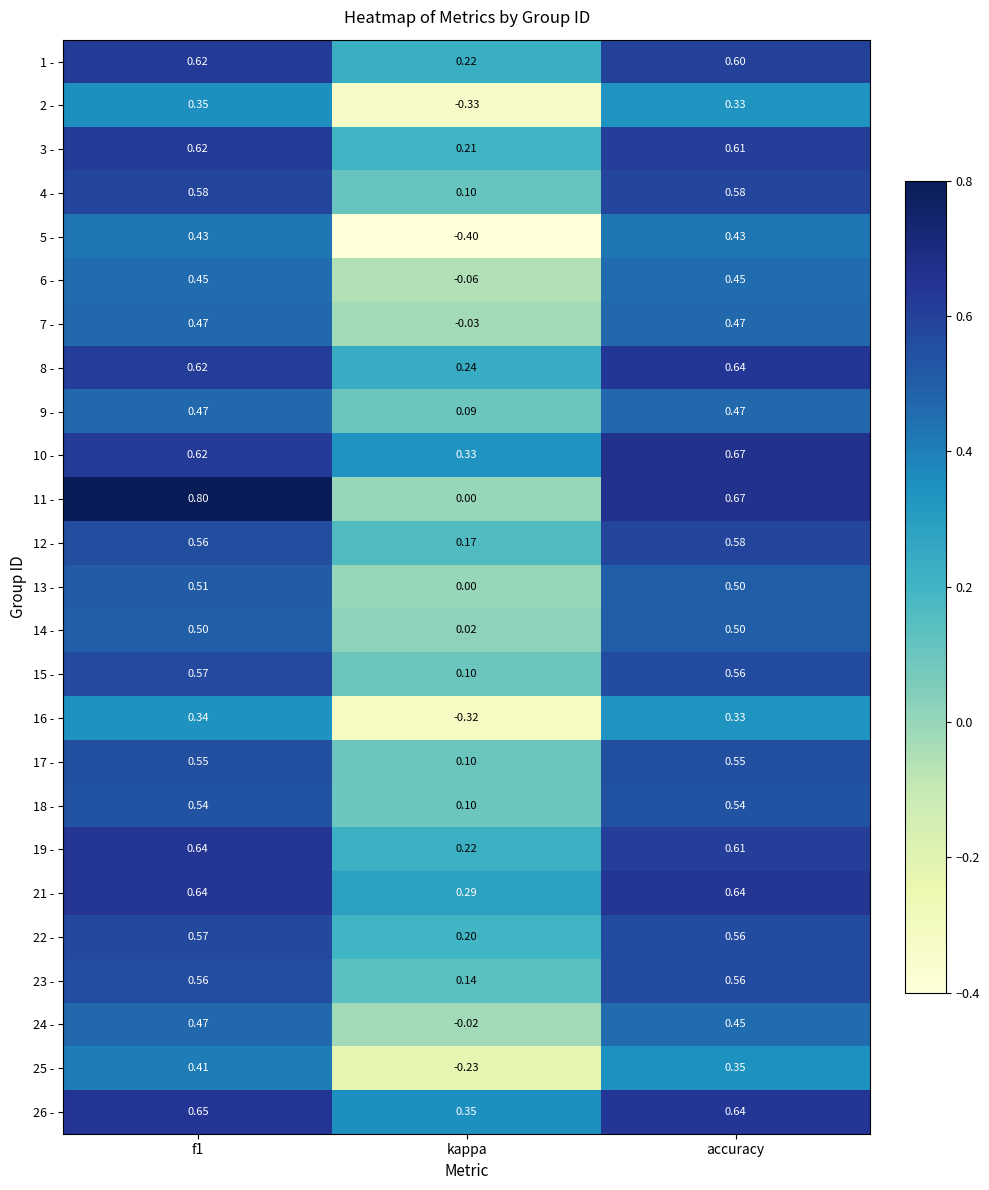

Where is 13 - nearest to the value 0?

kappa